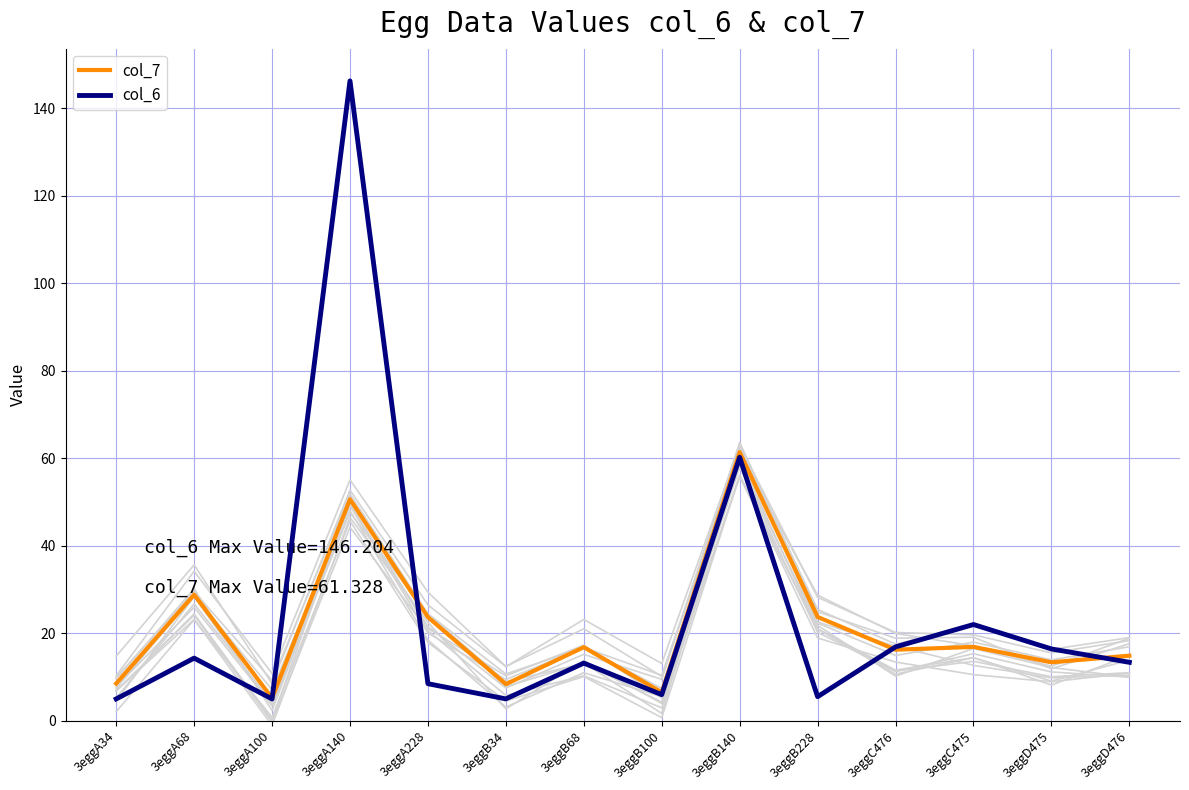

What is the total value across all series at 3eggB34?

13.3